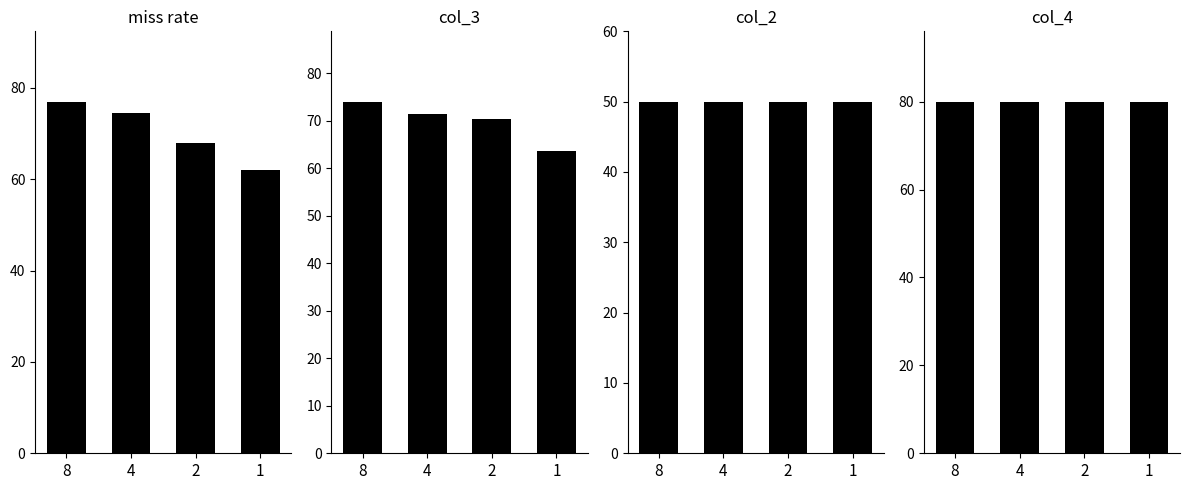

At how many categories does at least one series exceed 69?

4